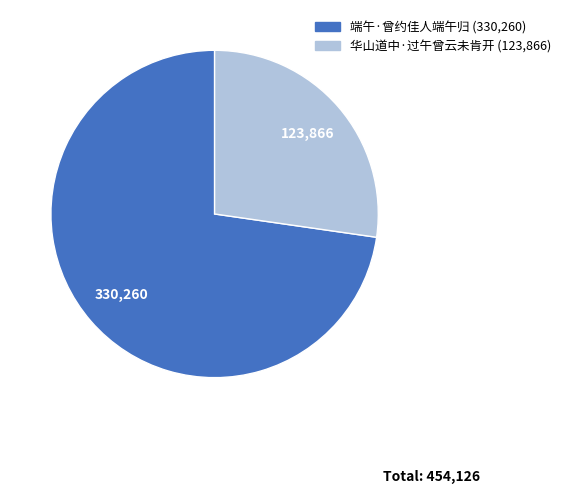

Is there a majority slice in this chart?

Yes